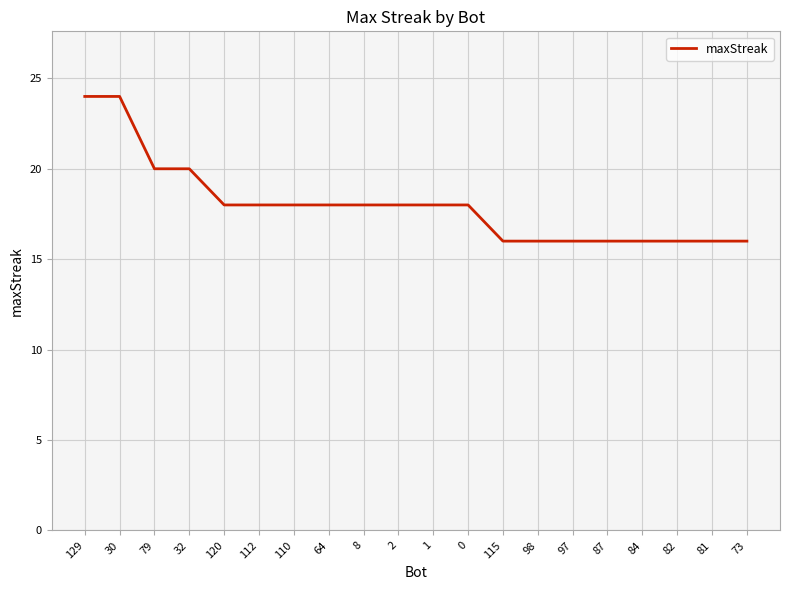

What is the difference between the maximum and second lowest values?

8